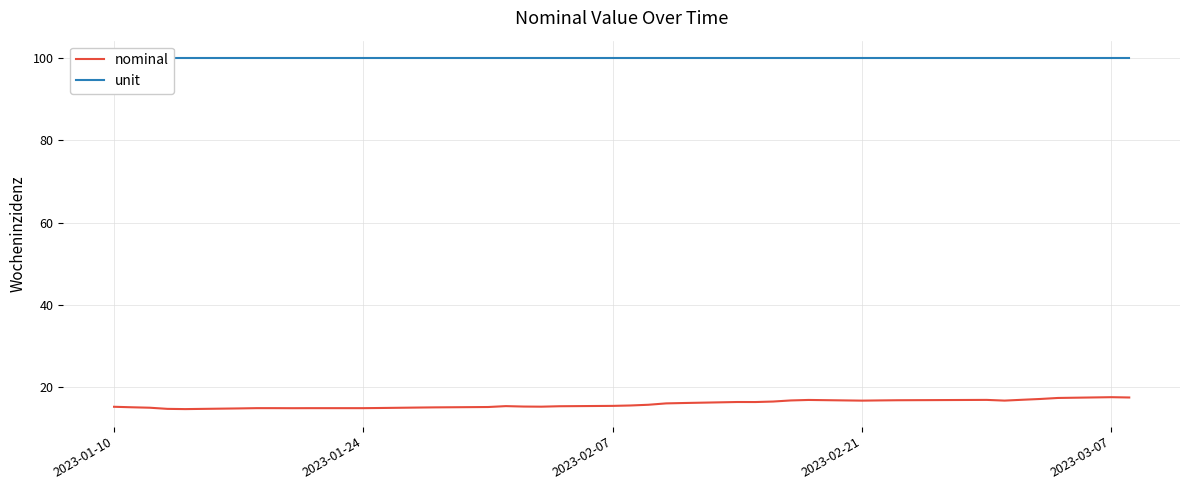

What is the lowest value of the nominal series?

14.6